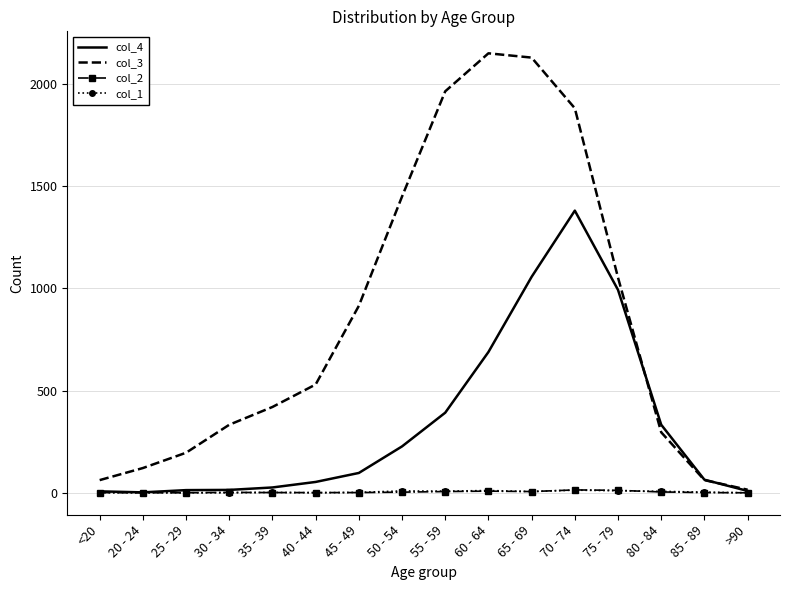

Which series has the widest spread of values?

col_3